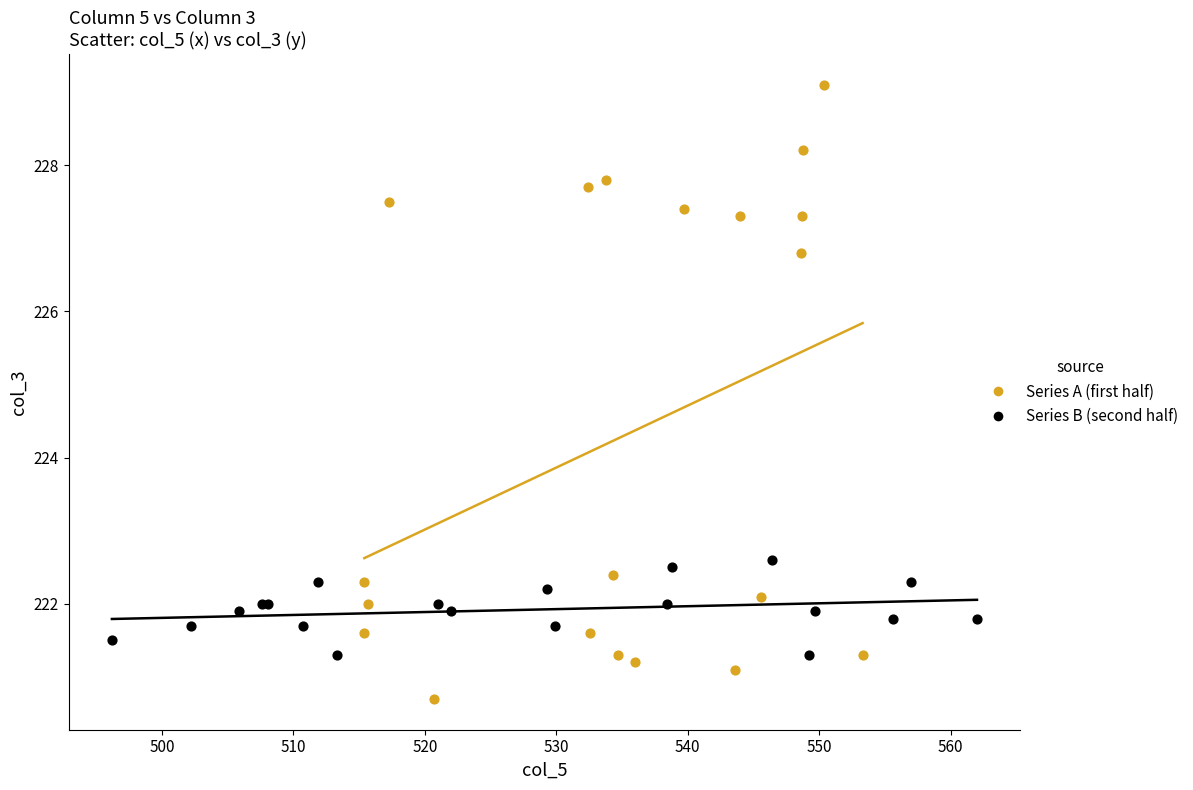

Which series has the largest Y range (max minus min)?

Series A (first half)